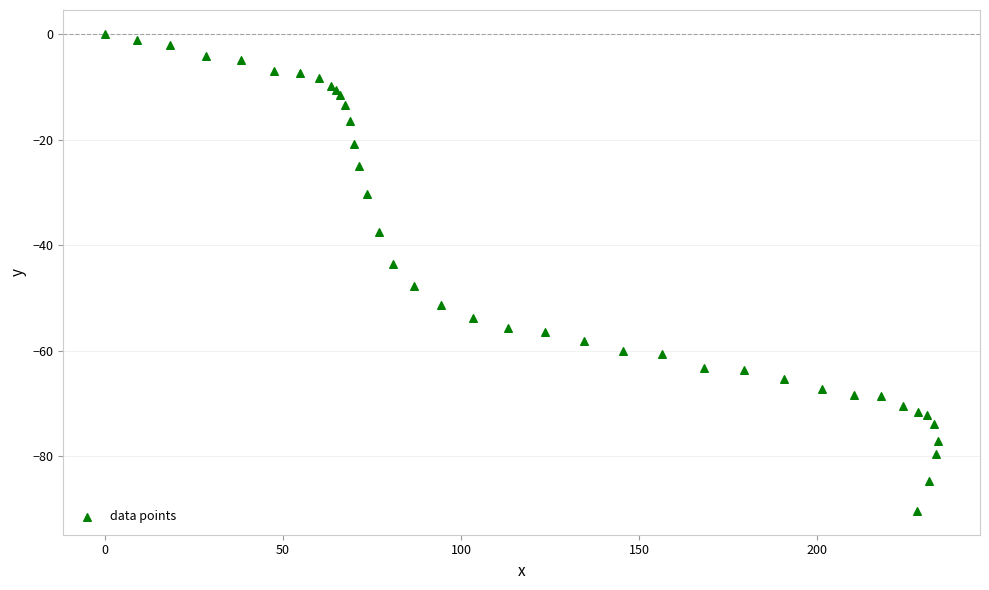

What Y value in the scatter plot is closest to -45?

-43.5